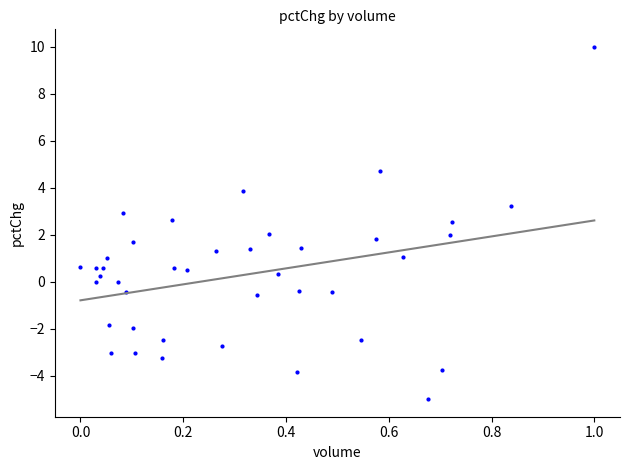

What is the range of X values (max minus min)?

1.0